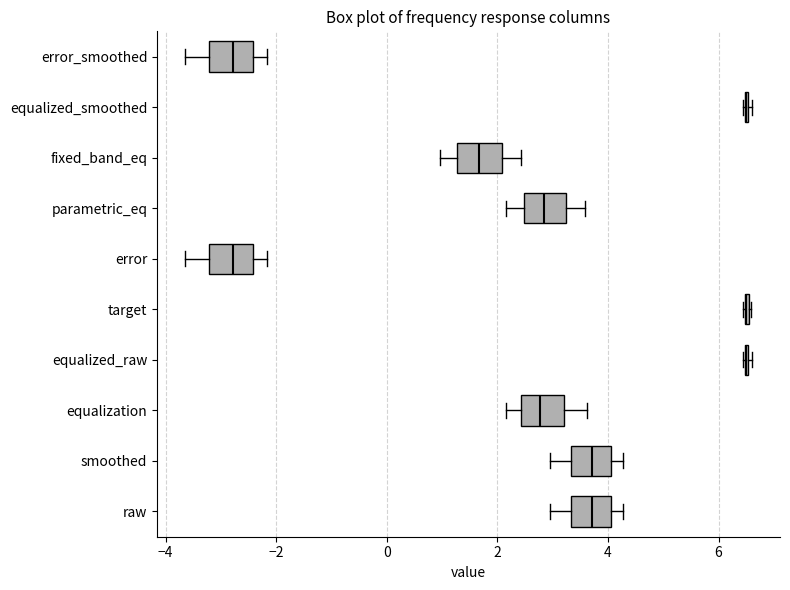

Reading bottom to top, transcribe this box plot: for each box, give where its median line is, the range the box spans, and where its two whiskers end, as read against the x-axis. The values are not printed on the chart, so give them approximately, as read against the axis.

raw: median 3.8, box 3.4 to 4.0, whiskers 3.0 to 4.2
smoothed: median 3.8, box 3.4 to 4.0, whiskers 3.0 to 4.2
equalization: median 2.8, box 2.4 to 3.2, whiskers 2.2 to 3.6
equalized_raw: box collapsed to a line at 6.6, whiskers 6.4 to 6.6
target: box collapsed to a line at 6.6, whiskers 6.4 to 6.6
error: median -2.8, box -3.2 to -2.4, whiskers -3.6 to -2.2
parametric_eq: median 2.8, box 2.4 to 3.2, whiskers 2.2 to 3.6
fixed_band_eq: median 1.6, box 1.2 to 2.0, whiskers 1.0 to 2.4
equalized_smoothed: box collapsed to a line at 6.6, whiskers 6.4 to 6.6
error_smoothed: median -2.8, box -3.2 to -2.4, whiskers -3.6 to -2.2